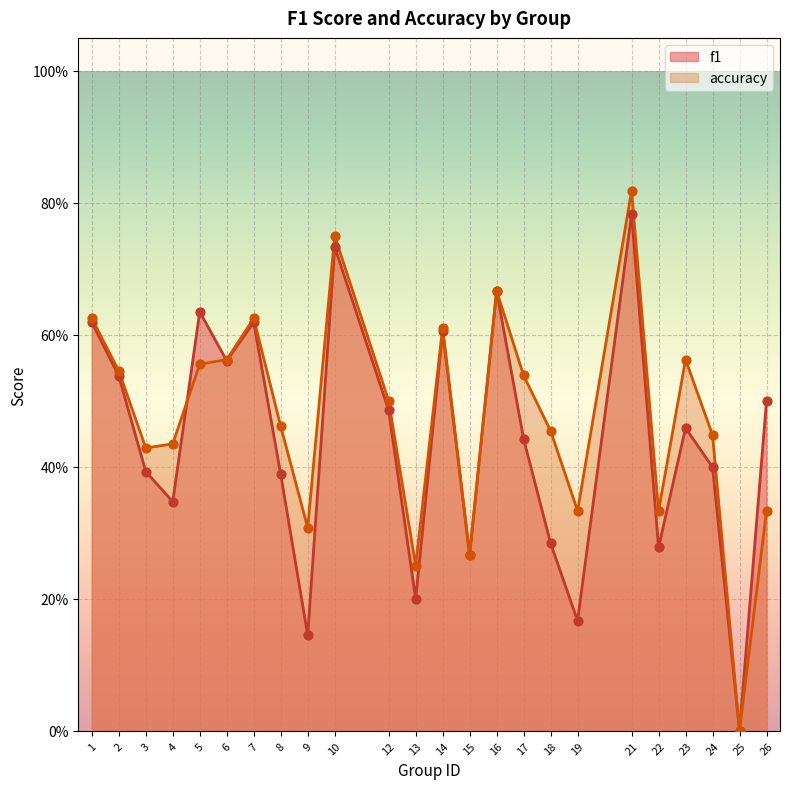

What are all the series names shown in the legend?

f1, accuracy